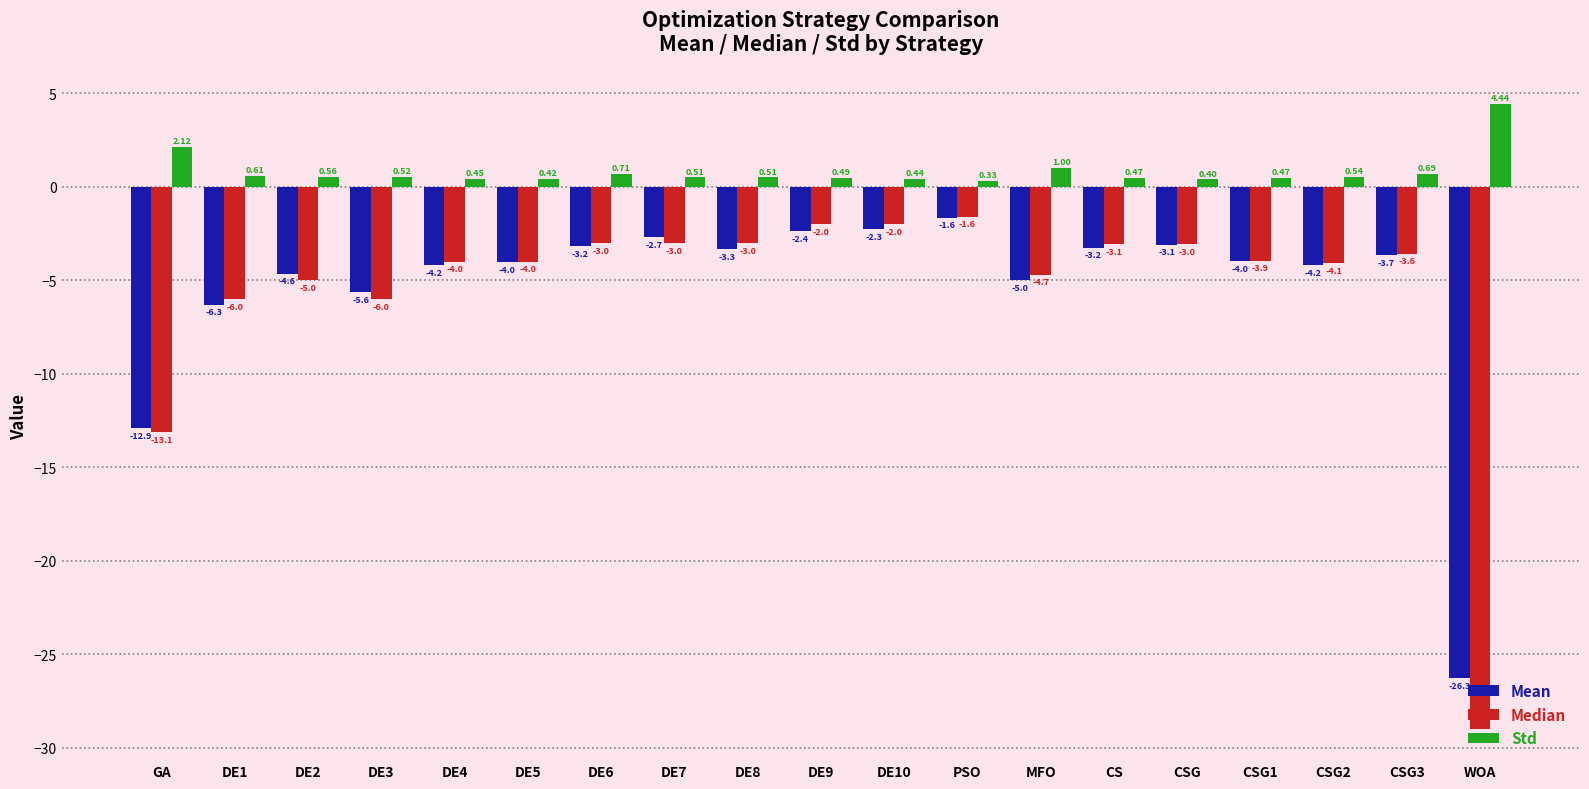

Which label corresponds to the largest value in the chart?

WOA